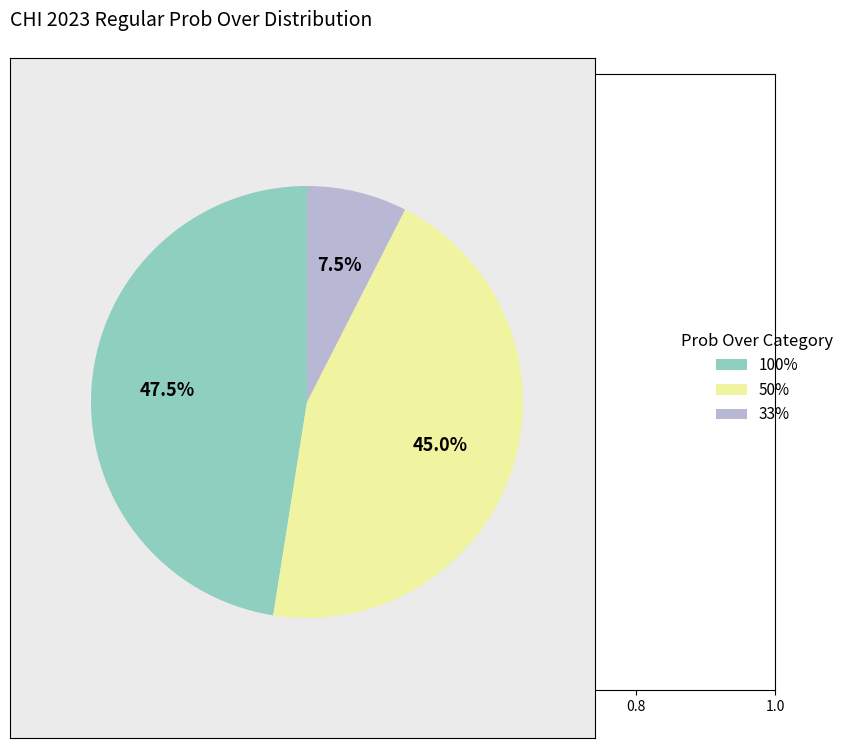

Is there any slice that represents more than half of the pie?

No